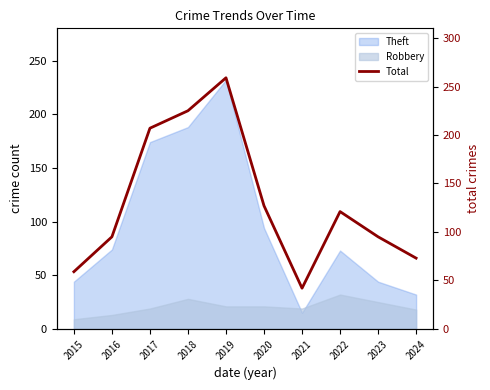

Reading left to right, extract all data points from this chart.

2015=59	2016=95	2017=207	2018=225	2019=259	2020=127	2021=42	2022=121	2023=95	2024=73